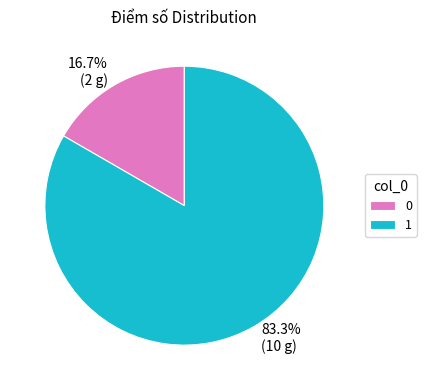

How many slices are in this pie chart?

2